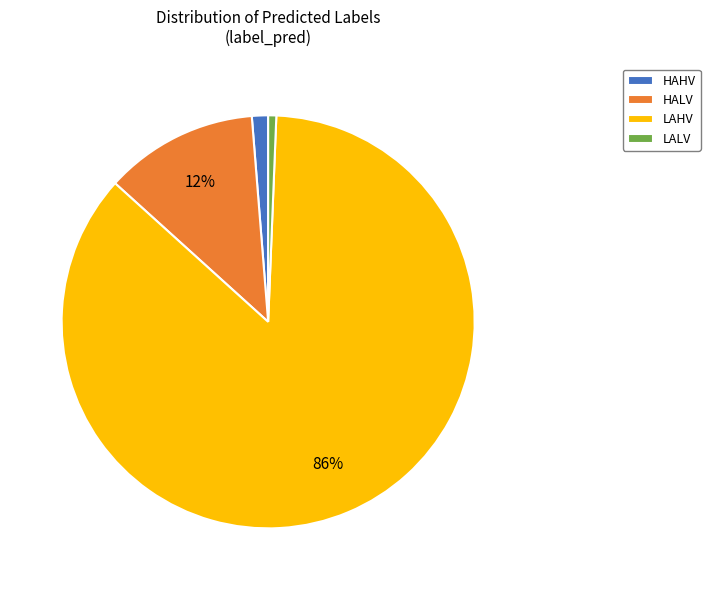

Approximately how many times larger is the value at HAHV compared to HALV?

0.1